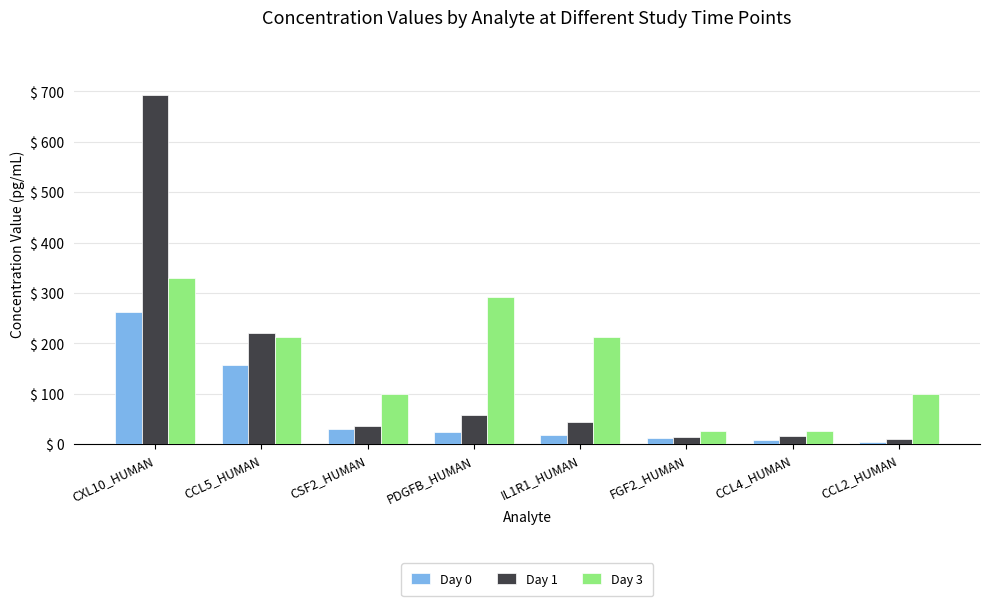

What is the sum of all Day 1 values?

1091.0